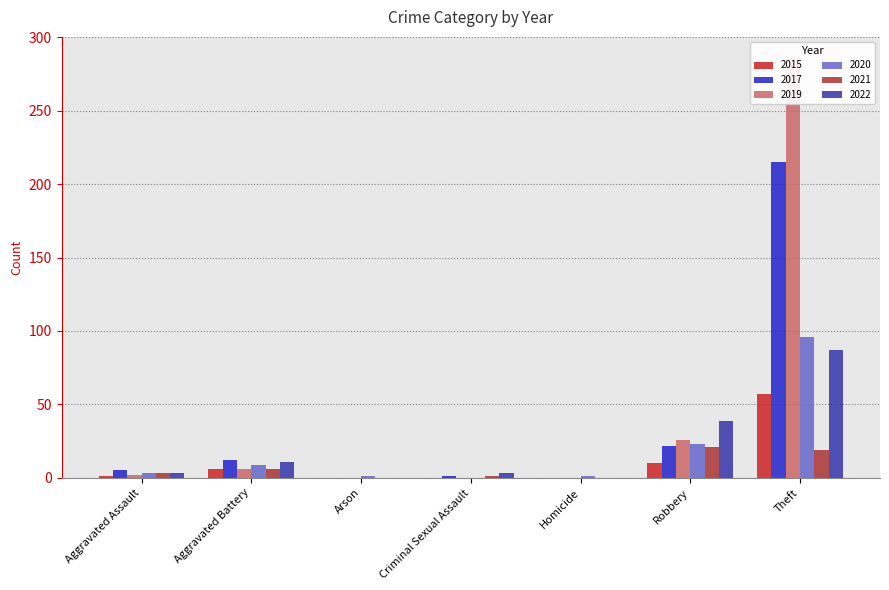

At how many categories does at least one series exceed 64?

1